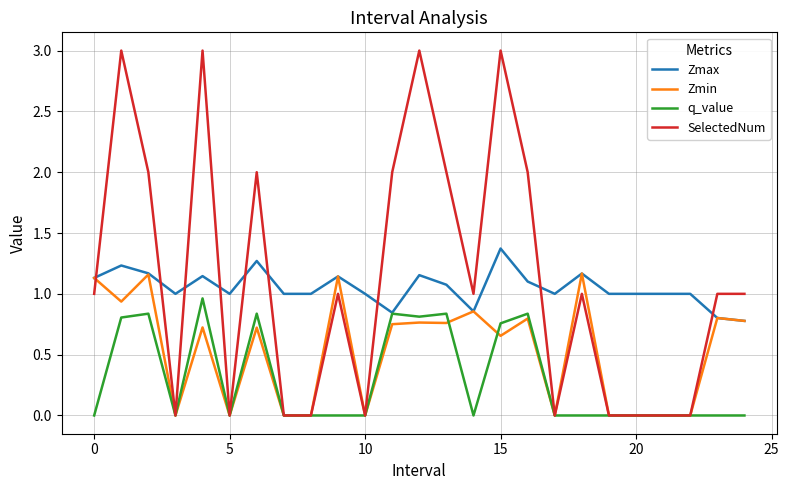

How many categories are shown in the chart?

25